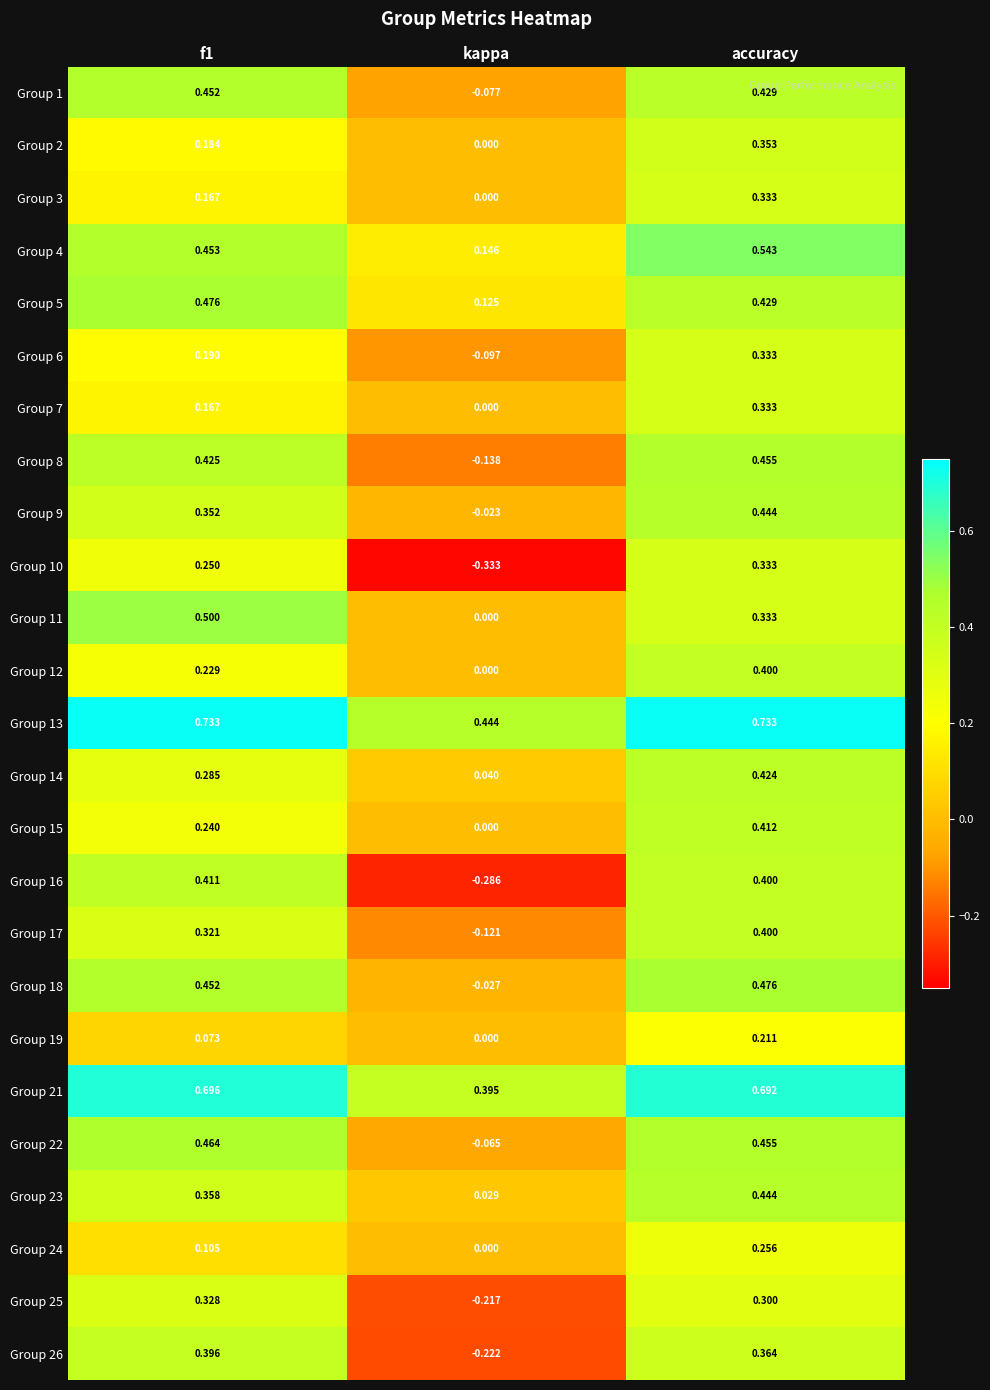

At which label is Group 5 closest to 0?

kappa